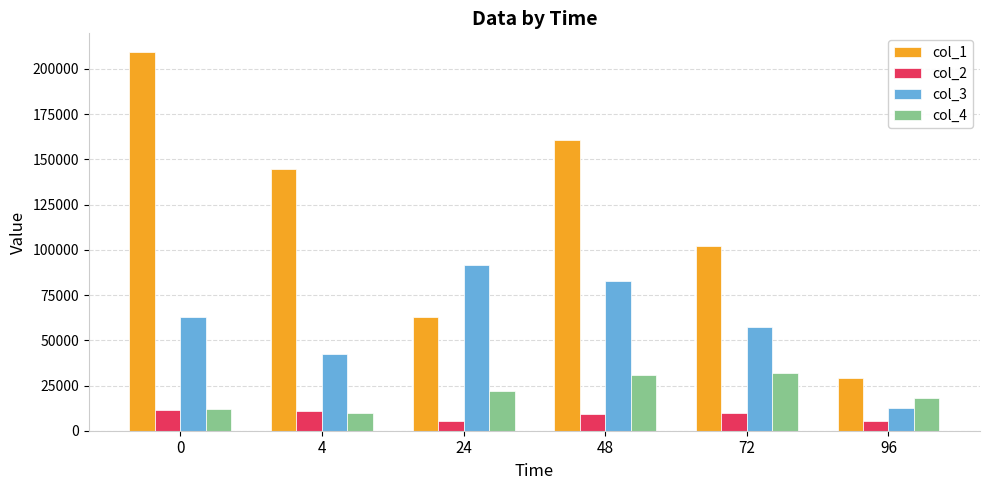

What is the value of the col_2 bar at the 1st from the left?

11313.3